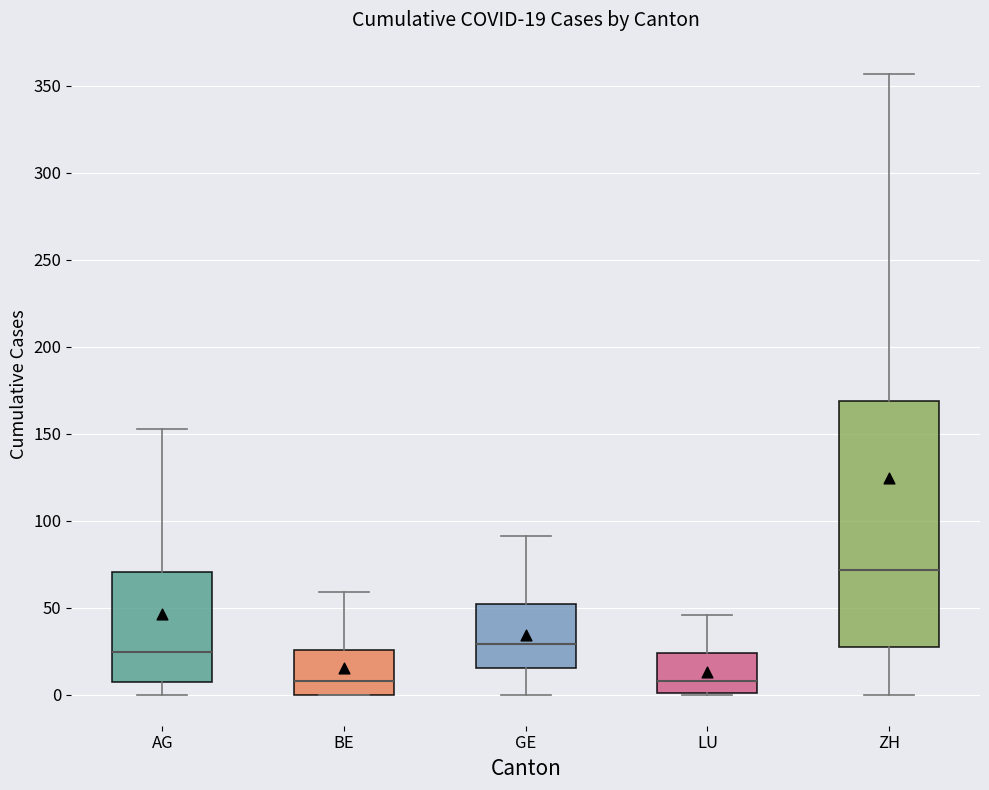

Comparing the boxes themselves (not the whiskers), which one is the tallest?

ZH